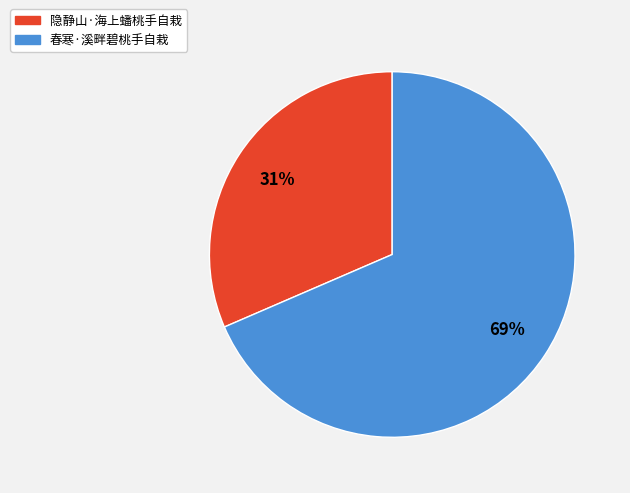

How many slices are in this pie chart?

2